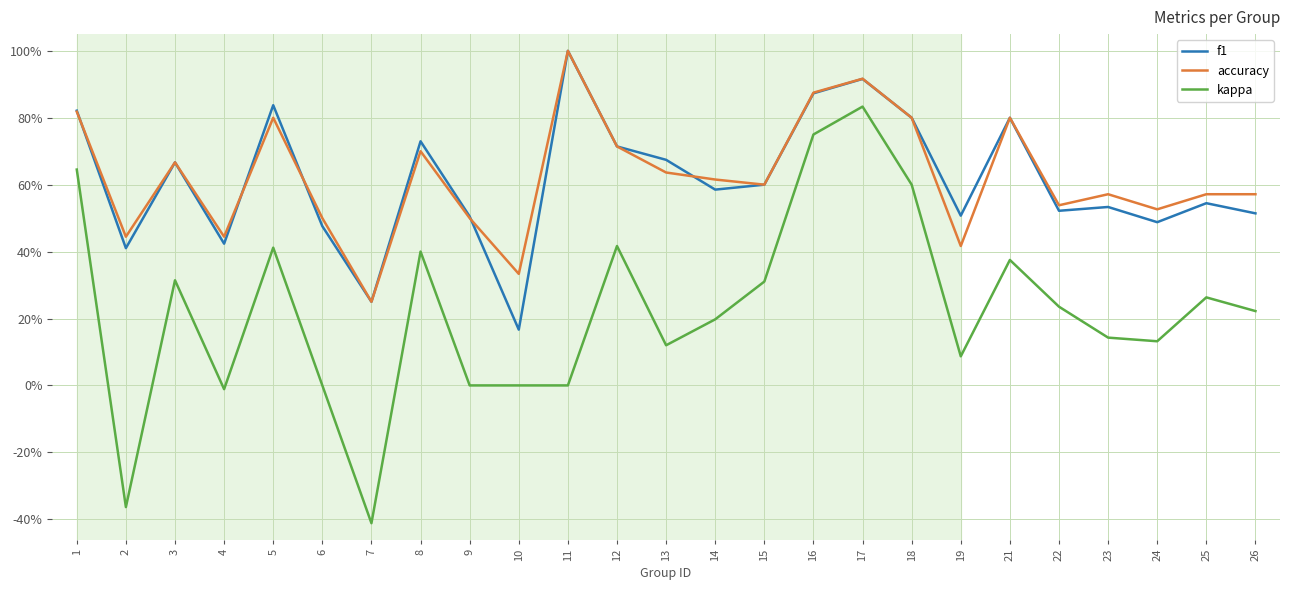

True or false: kappa has more than 2 interior local peaks.

True